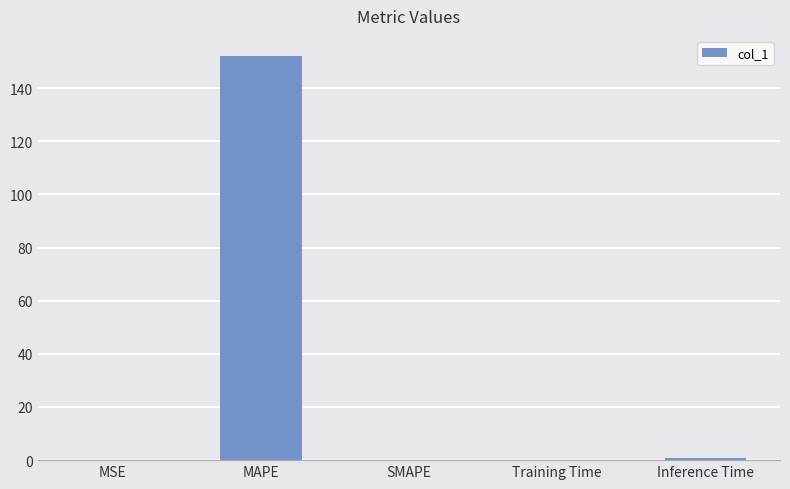

Is it true that the value at MAPE is 152.0?

True